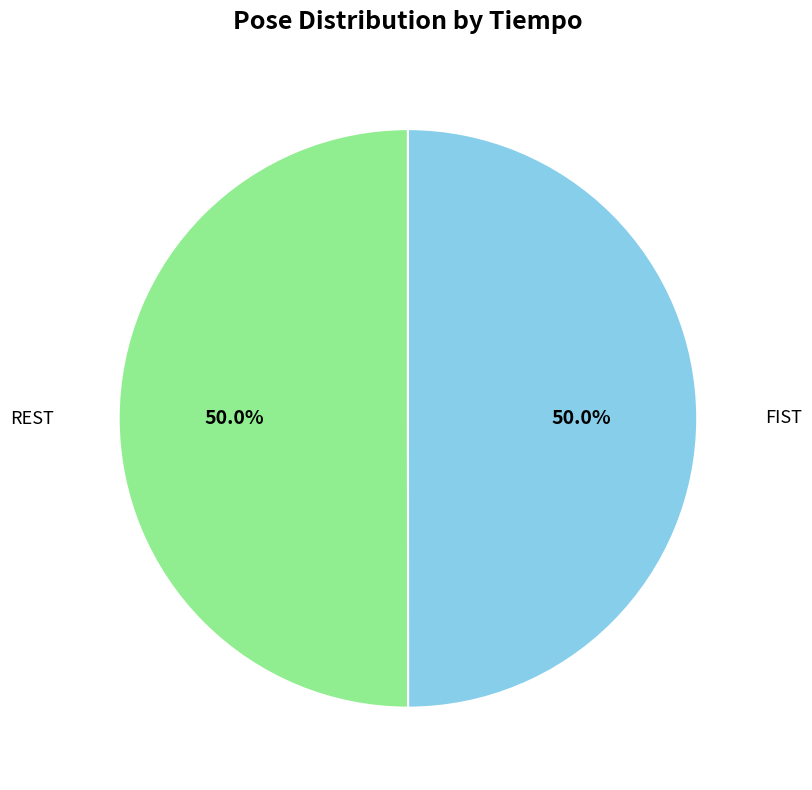

What is the ratio of the value at REST to the value at FIST?

1.0